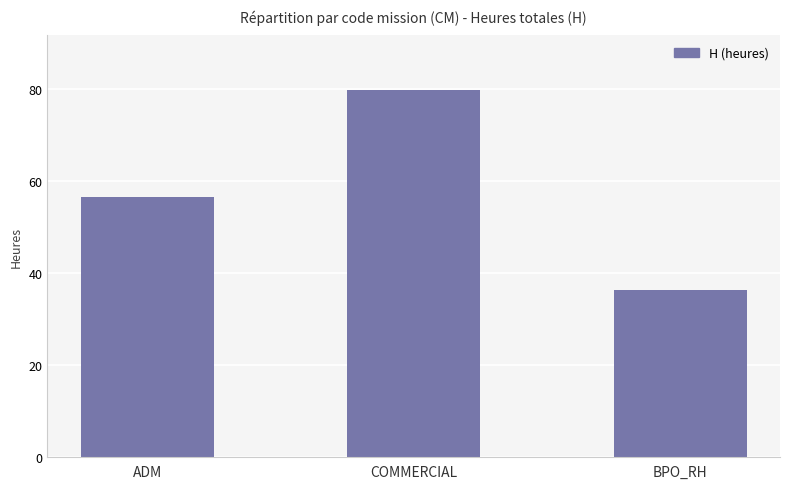

What is the difference between the maximum and minimum values?

43.5